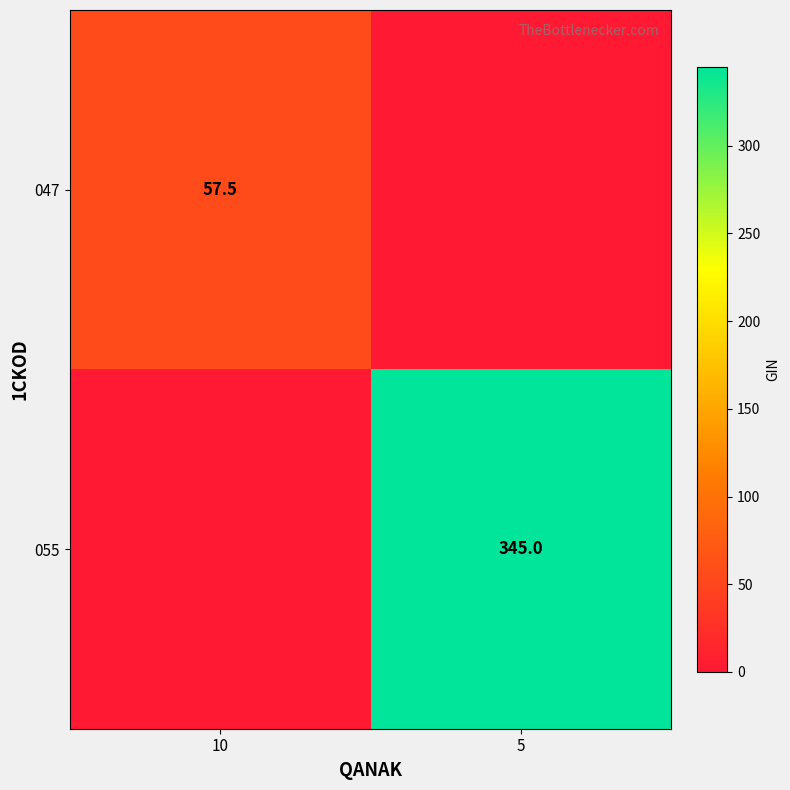

Between 10 and 5, which is larger?

10